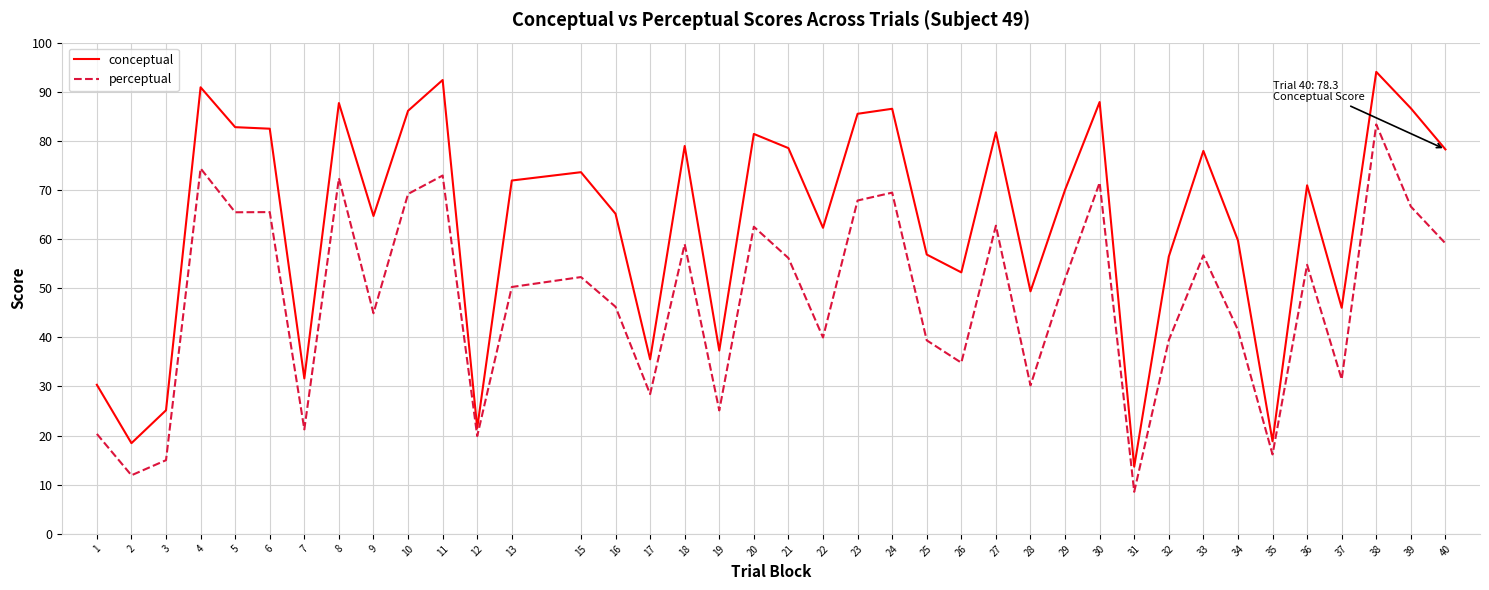

True or false: perceptual has a value of 40.0 at 22.

True